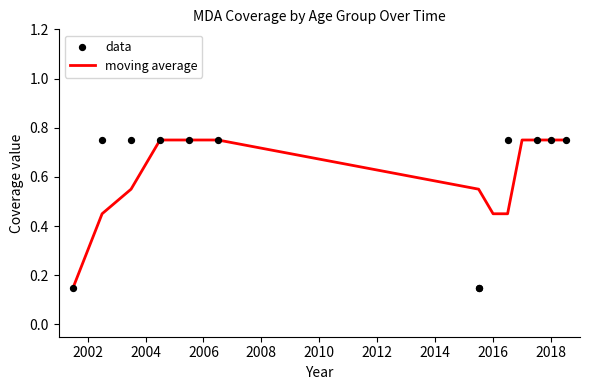

Which series reaches the maximum Y coordinate?

moving average